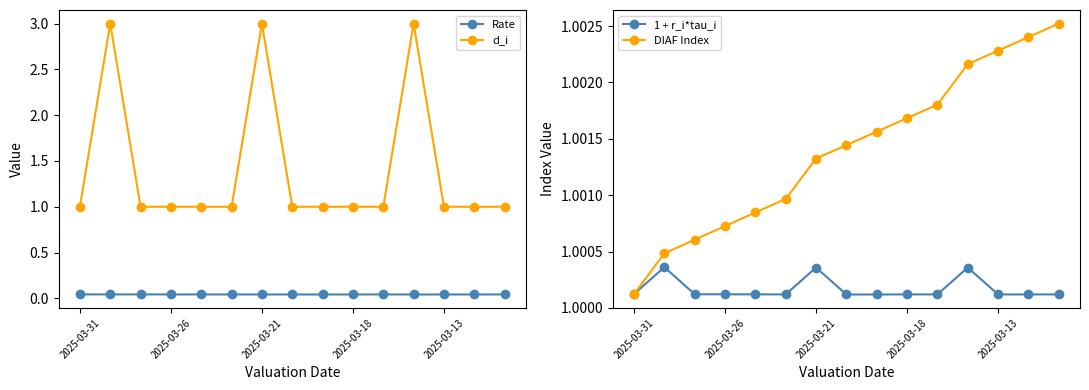

Between 11 and 2025-03-31, which is larger?

2025-03-31